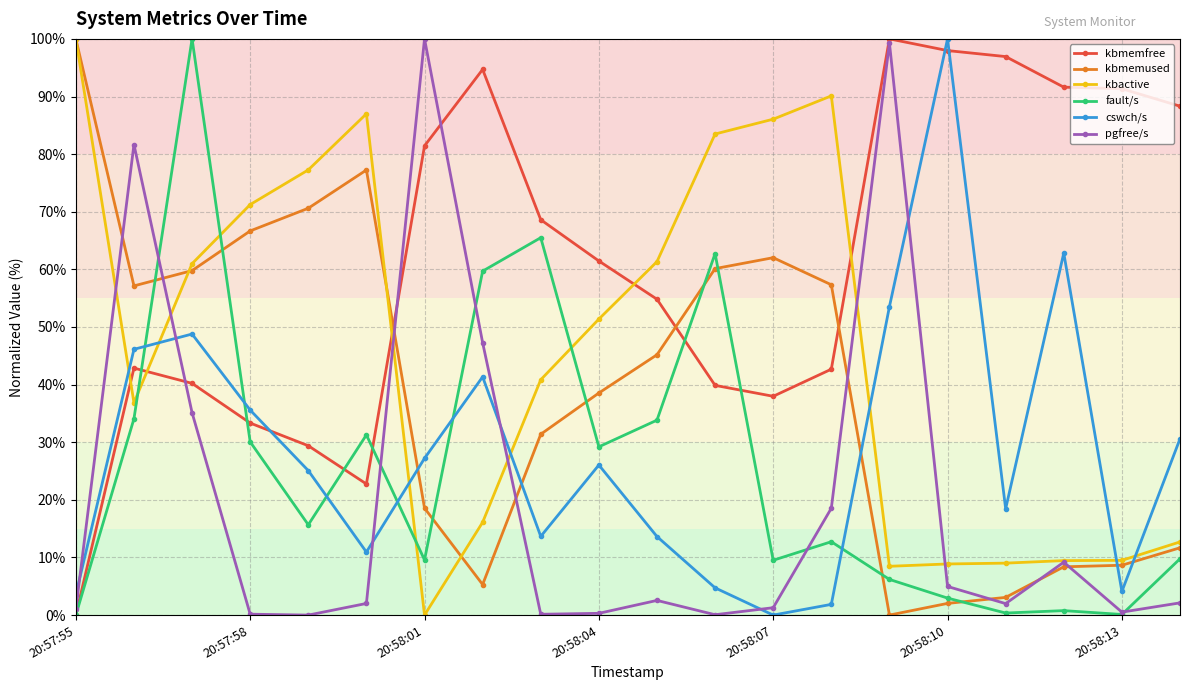

True or false: cswch/s and kbmemused cross at least once.

True